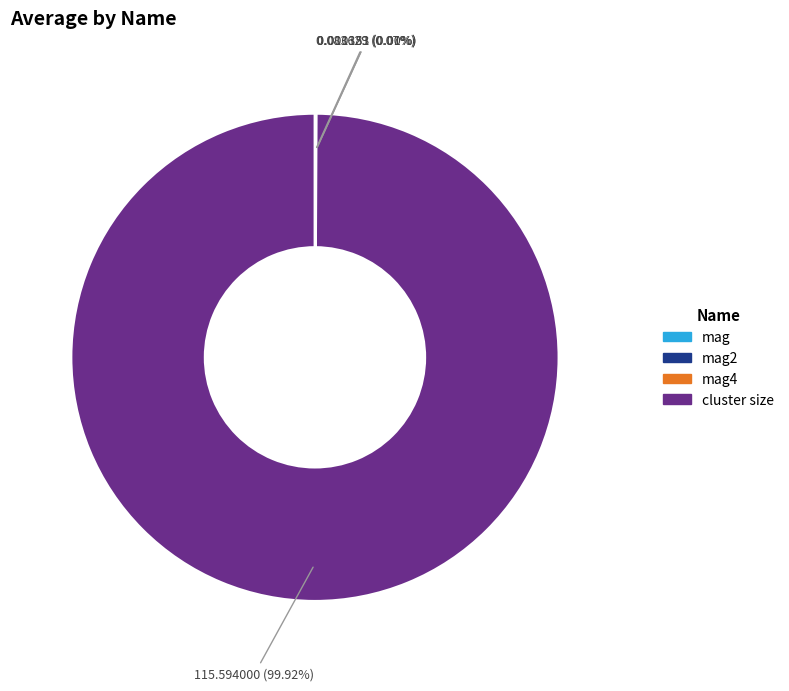

Is there any slice that represents more than half of the pie?

Yes